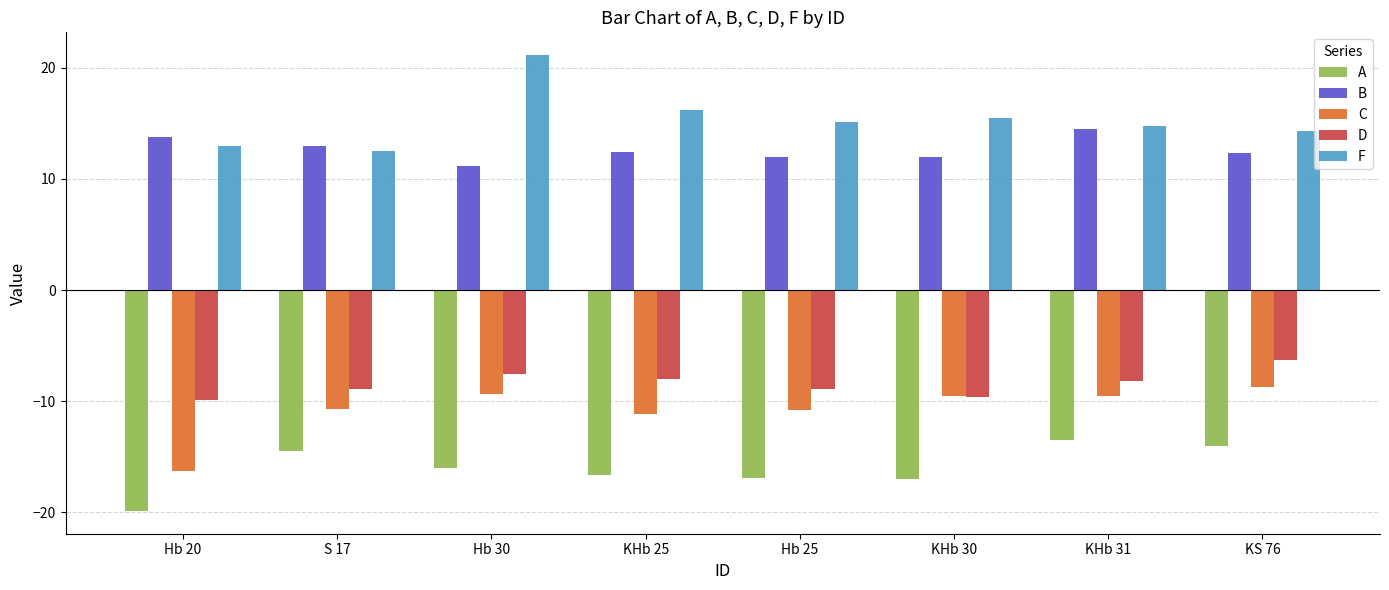

Rank the series at S 17 from highest to lowest value.

B, F, D, C, A